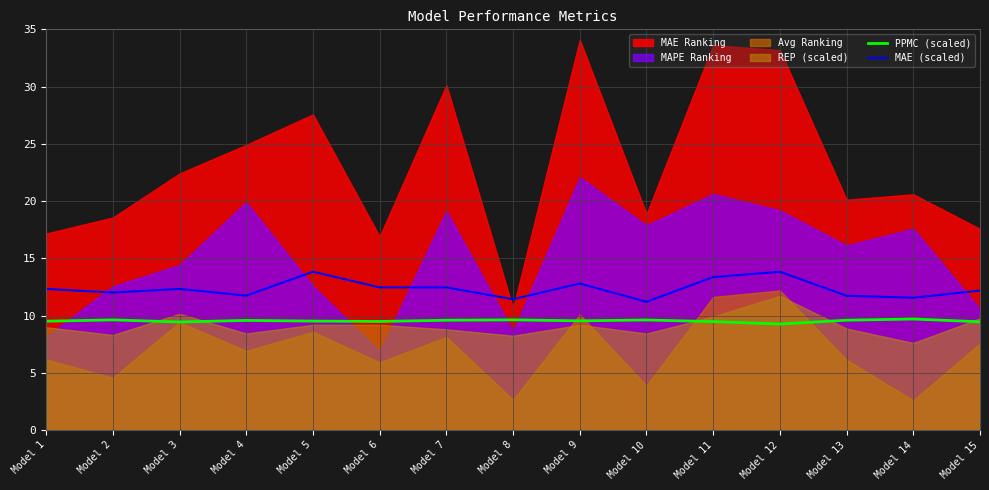

What is the minimum value for PPMC (scaled)?

9.3